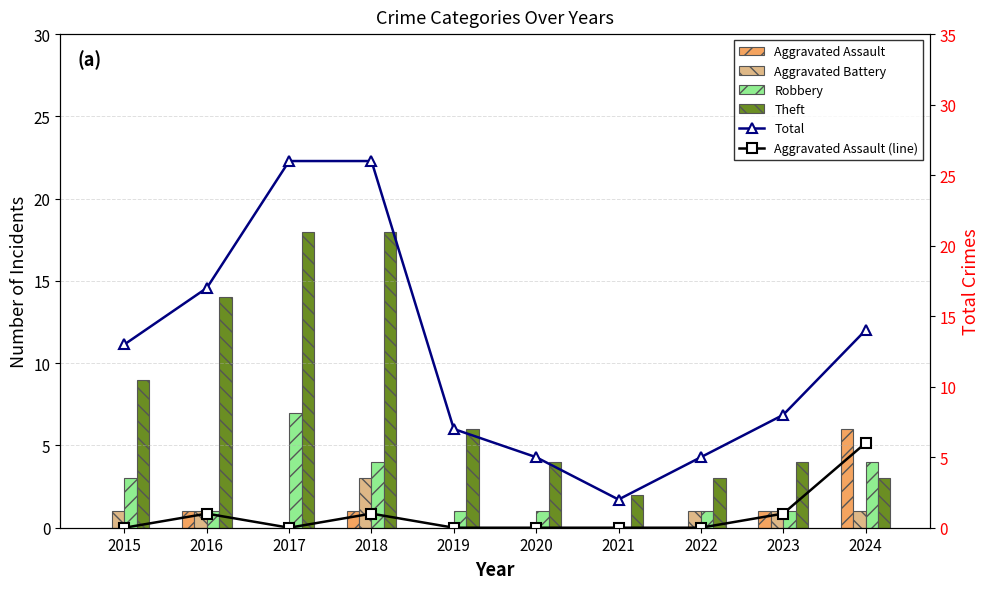

Rank the series by their maximum value, from lowest to highest.

Aggravated Battery, Aggravated Assault, Aggravated Assault (line), Robbery, Theft, Total